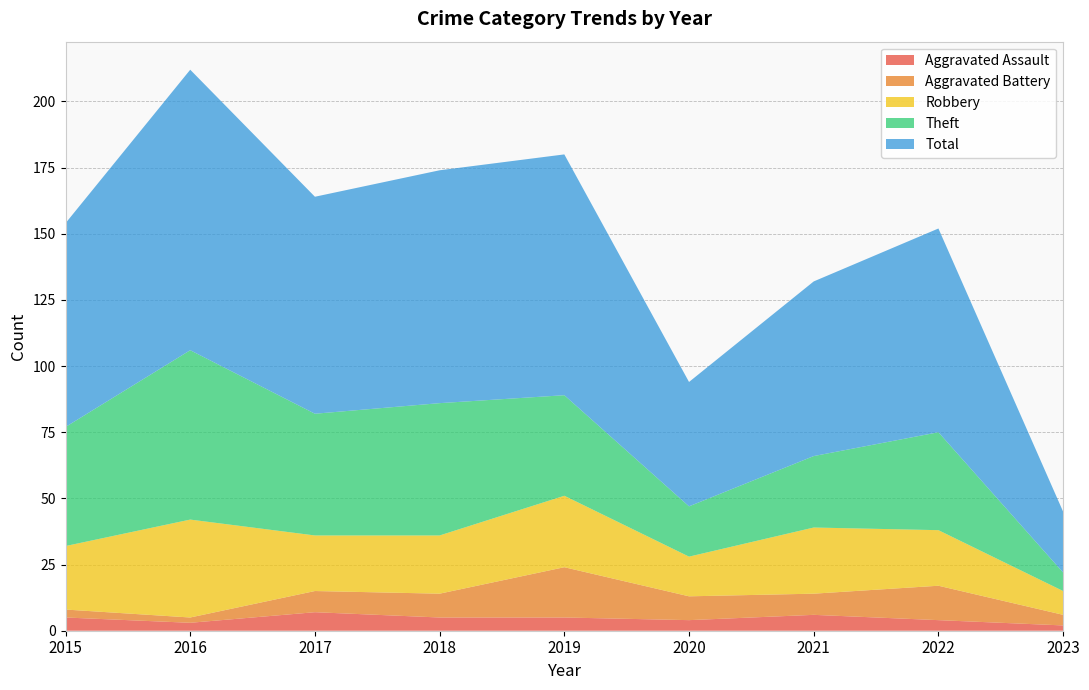

Reading left to right, what are all the values shown in this chart?

Aggravated Assault: 2015=5	2016=3	2017=7	2018=5	2019=5	2020=4	2021=6	2022=4	2023=2
Aggravated Battery: 2015=3	2016=2	2017=8	2018=9	2019=19	2020=9	2021=8	2022=13	2023=4
Robbery: 2015=24	2016=37	2017=21	2018=22	2019=27	2020=15	2021=25	2022=21	2023=9
Theft: 2015=45	2016=64	2017=46	2018=50	2019=38	2020=19	2021=27	2022=37	2023=7
Total: 2015=77	2016=106	2017=82	2018=88	2019=91	2020=47	2021=66	2022=77	2023=23